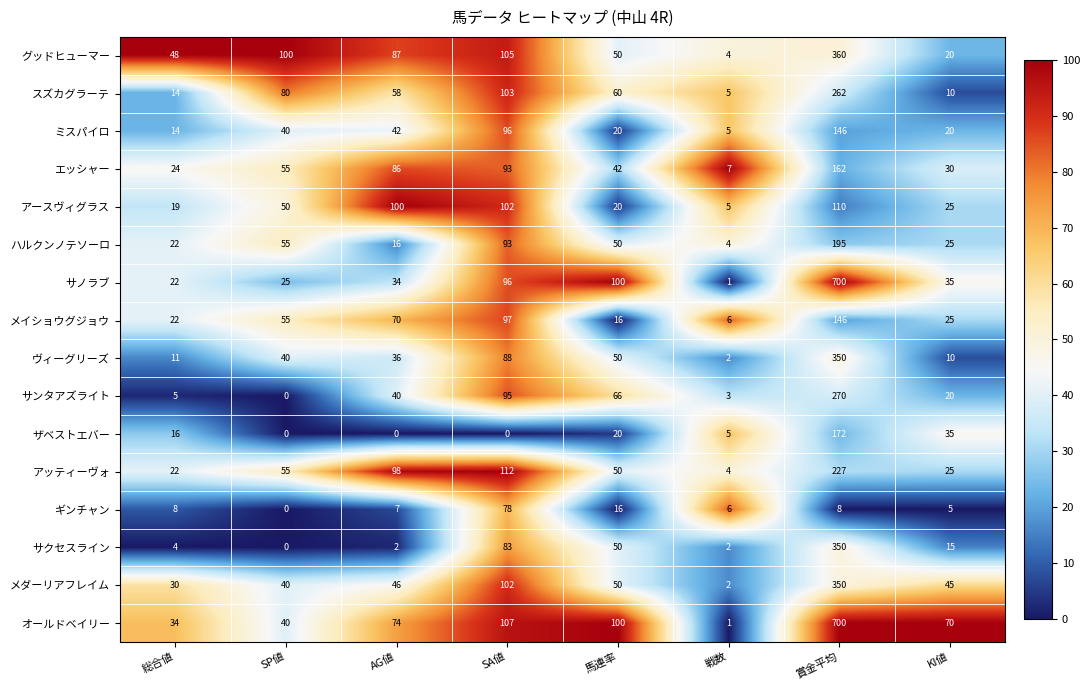

What is the greatest value displayed?

700